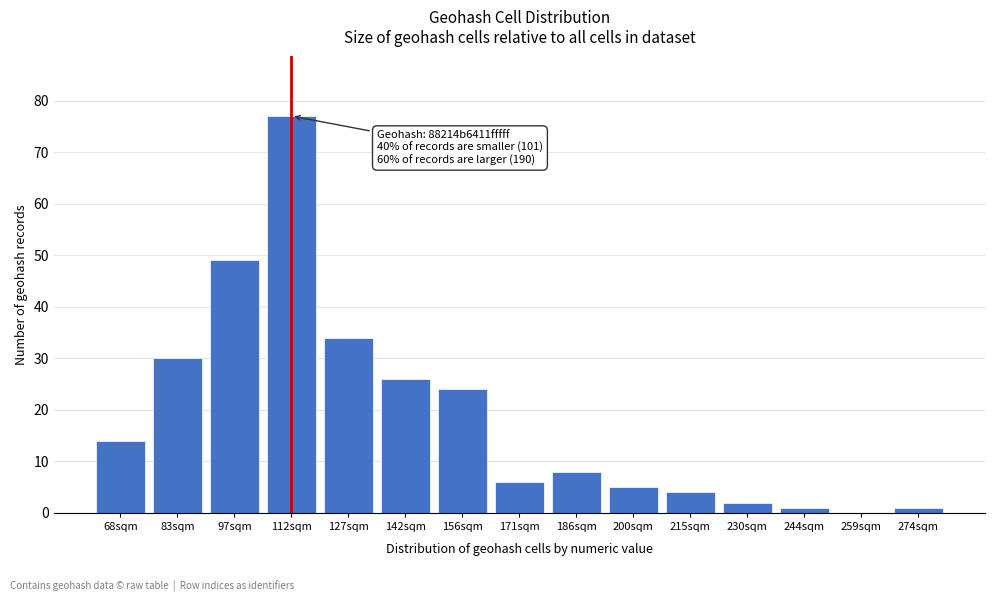

Reading right to left, list all the values displayed in this chart.

274sqm=1	259sqm=0	244sqm=1	230sqm=2	215sqm=4	200sqm=5	186sqm=8	171sqm=6	156sqm=24	142sqm=26	127sqm=34	112sqm=77	97sqm=49	83sqm=30	68sqm=14